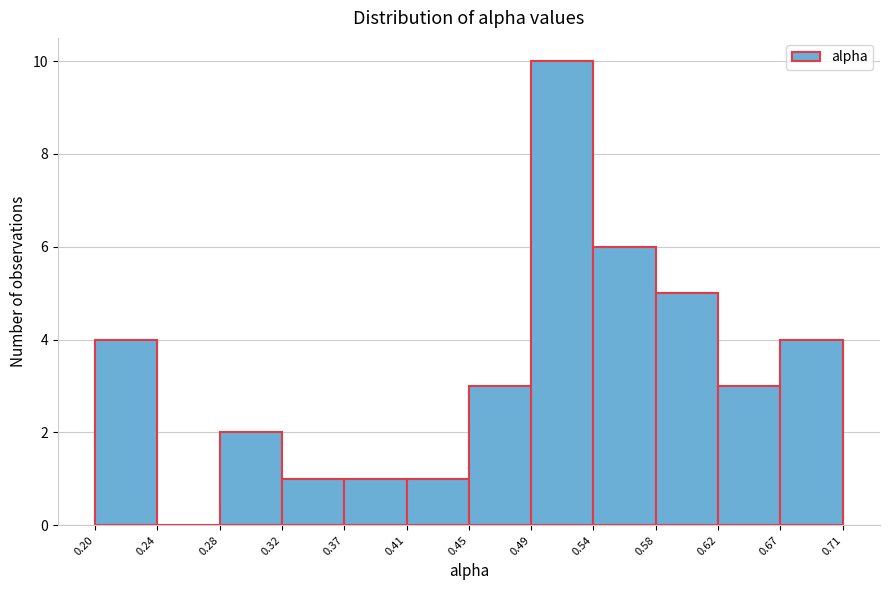

What is the height of the bar covering 0.20 to 0.24 on the x-axis? The values are not printed on the chart, so give them approximately, as read against the axis.

4